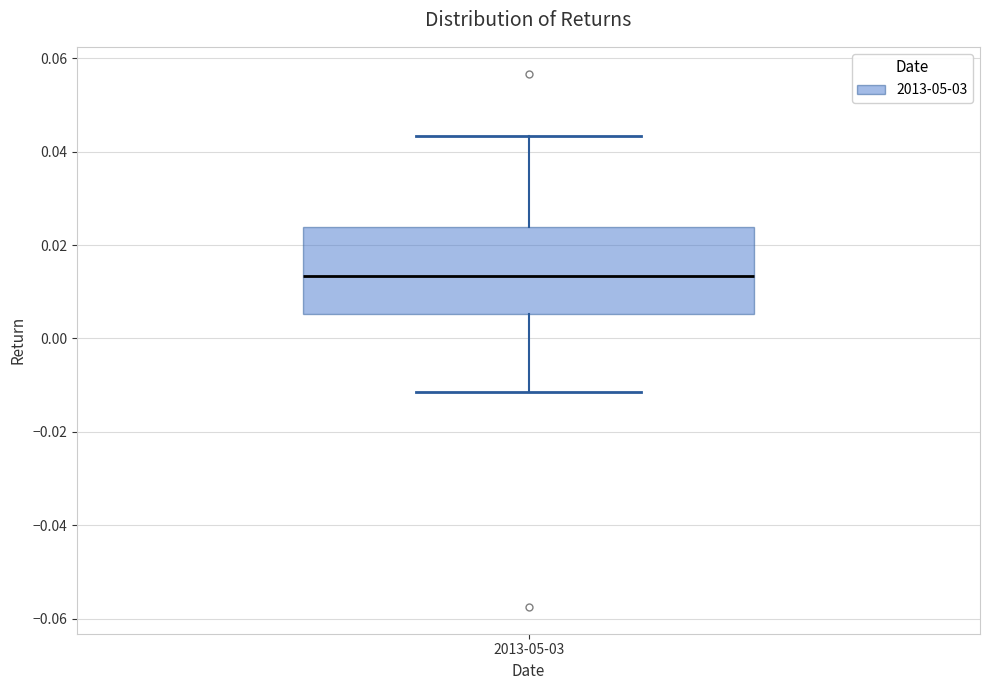

Read this box plot against the y-axis: the position of the median line, the range covered by the box, and the ends of both whiskers. The values are not printed on the chart, so give them approximately, as read against the axis.

median 0.014, box 0.006 to 0.024, whiskers -0.012 to 0.044